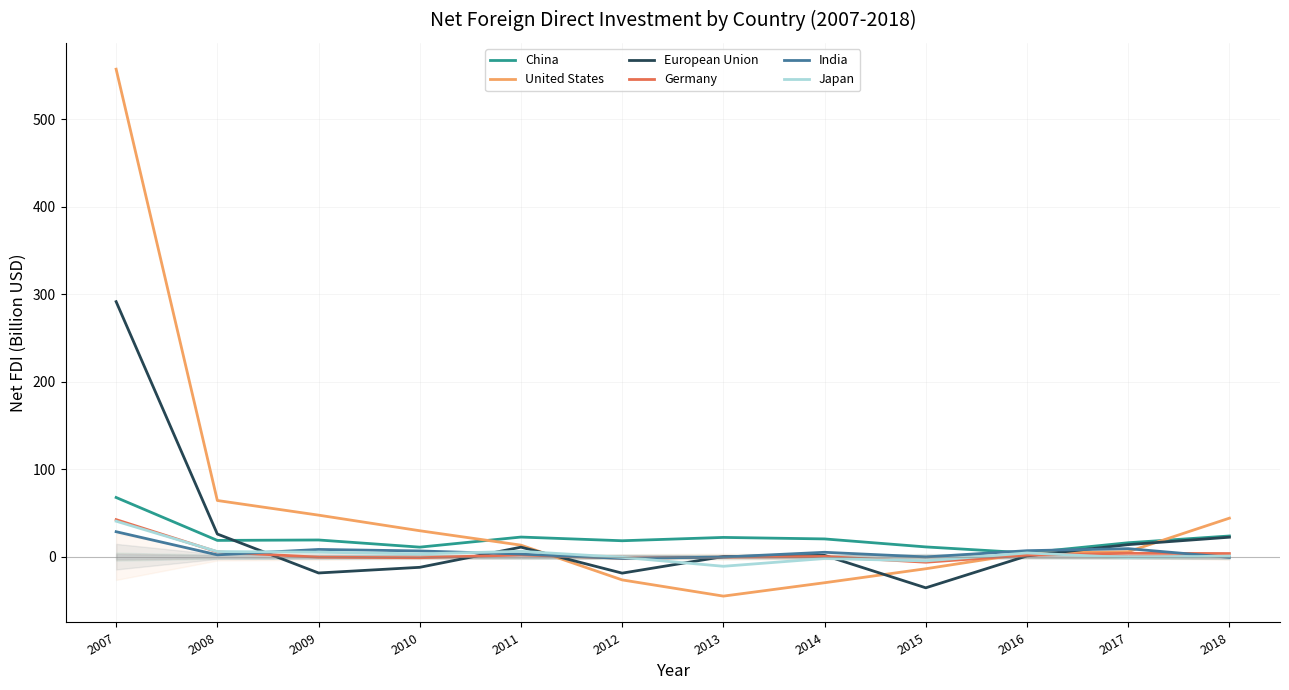

What is the total value across all series at 2007?

1027.3